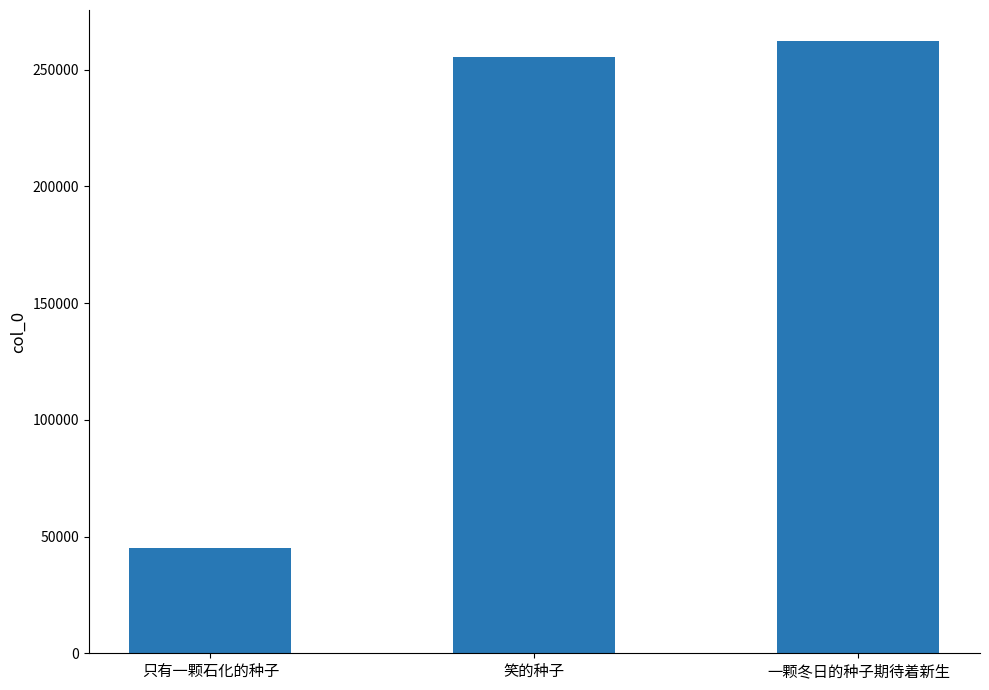

What is the label of the 3rd bar from the right?

只有一颗石化的种子